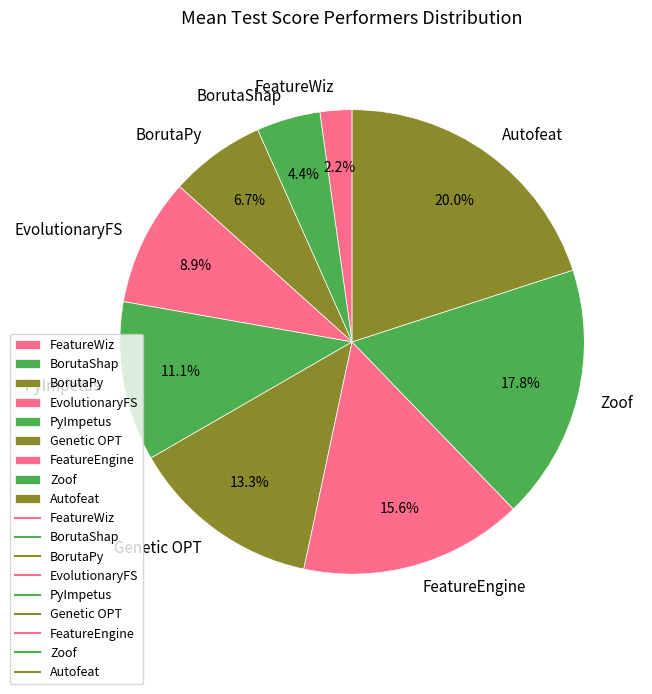

Which category has the biggest portion of the pie?

Autofeat